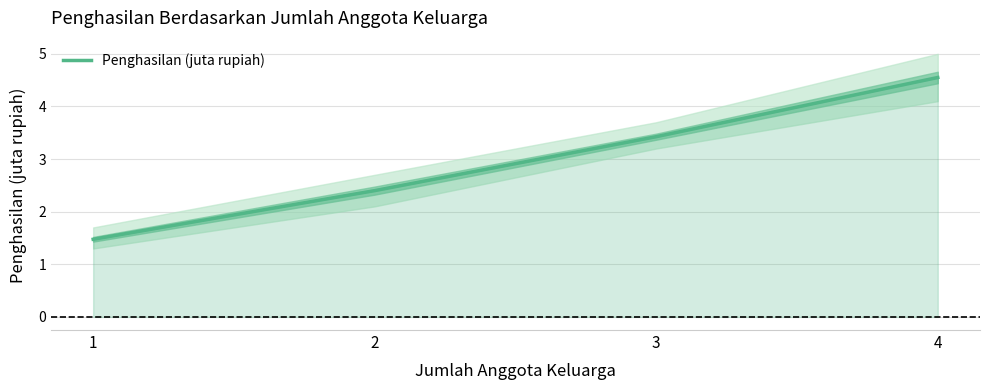

True or false: the data shows 3.8 at 2.

False